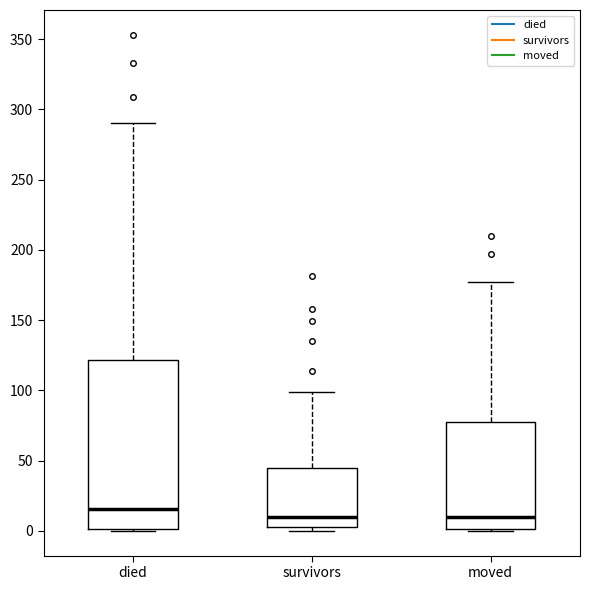

Reading left to right, read every box against the y-axis: the position of its median line, the range the box covers, and the ends of its whiskers. The values are not printed on the chart, so give them approximately, as read against the axis.

died: median 15, box 0 to 120, whiskers 0 to 290
survivors: median 10, box 5 to 45, whiskers 0 to 100
moved: median 10, box 0 to 80, whiskers 0 to 175